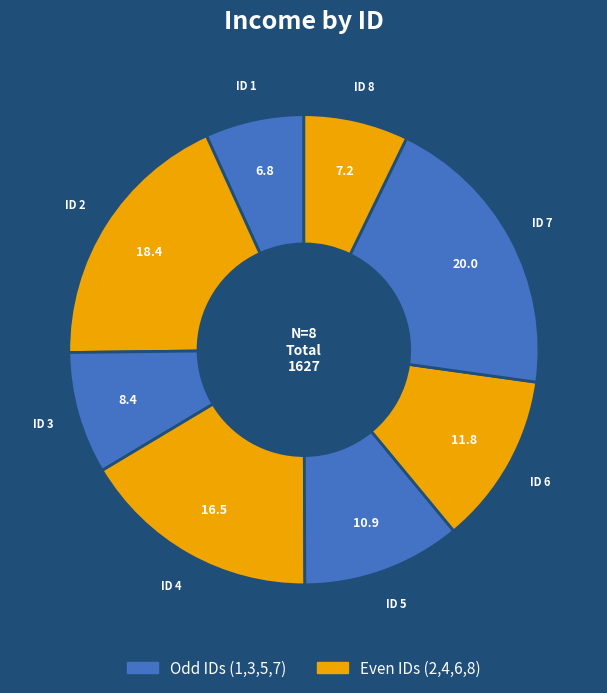

How many slices are in this pie chart?

8